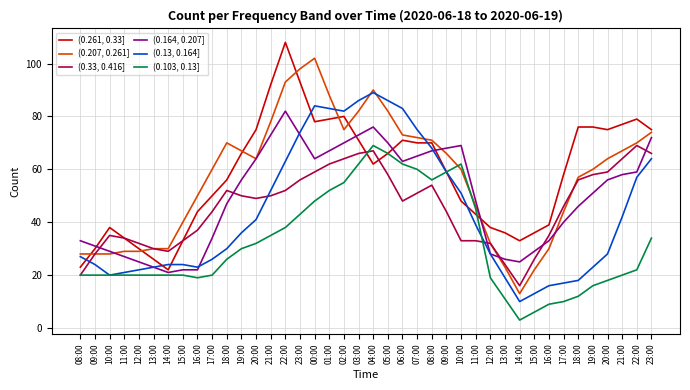

What are all the series names shown in the legend?

(0.261, 0.33], (0.207, 0.261], (0.33, 0.416], (0.164, 0.207], (0.13, 0.164], (0.103, 0.13]